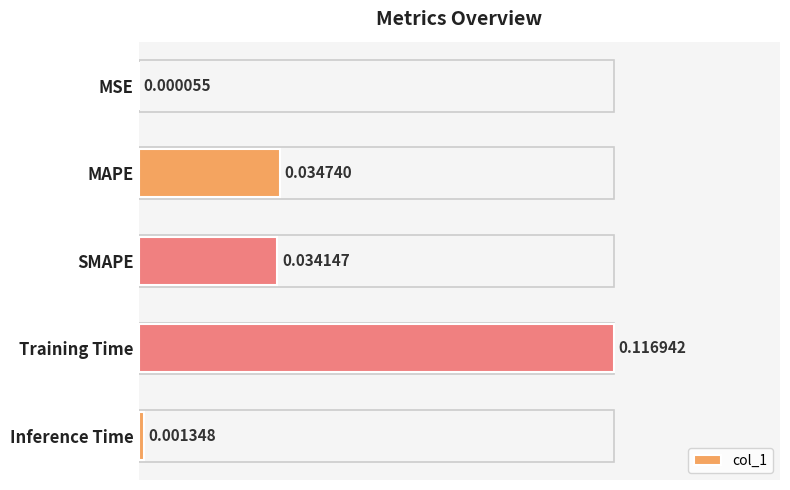

Are the bars horizontal?

Yes